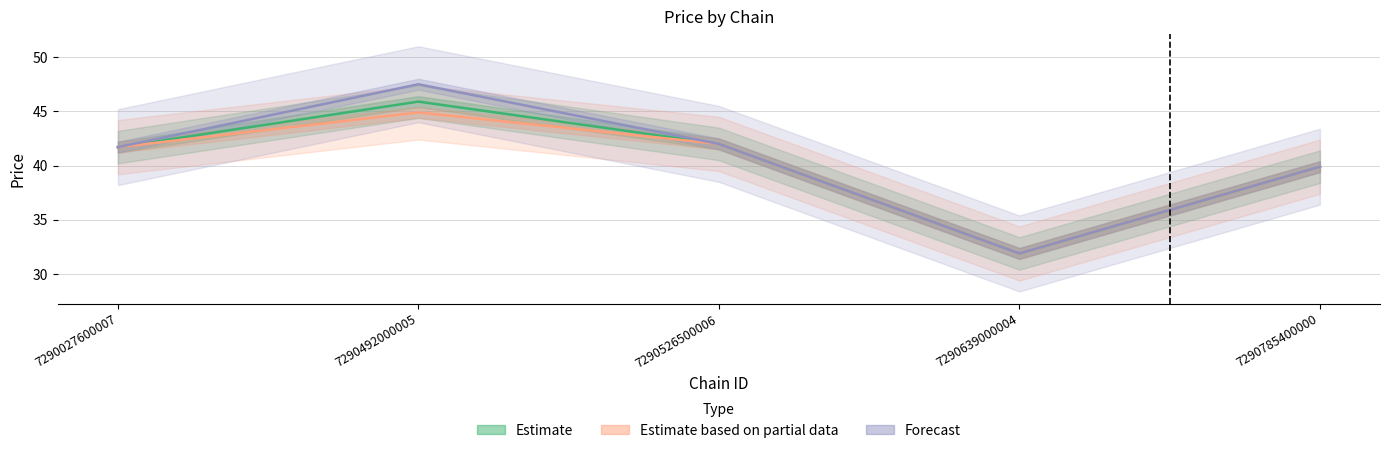

How many interior local valleys does the Forecast series have?

1